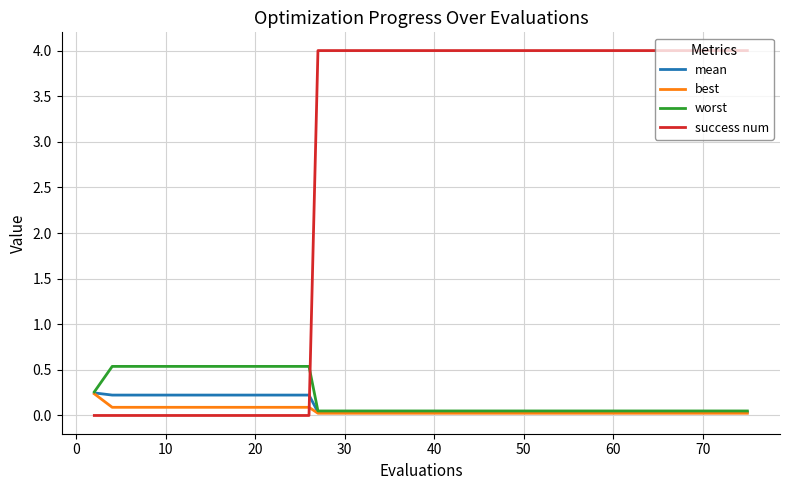

What is the maximum value shown in the chart?

4.0